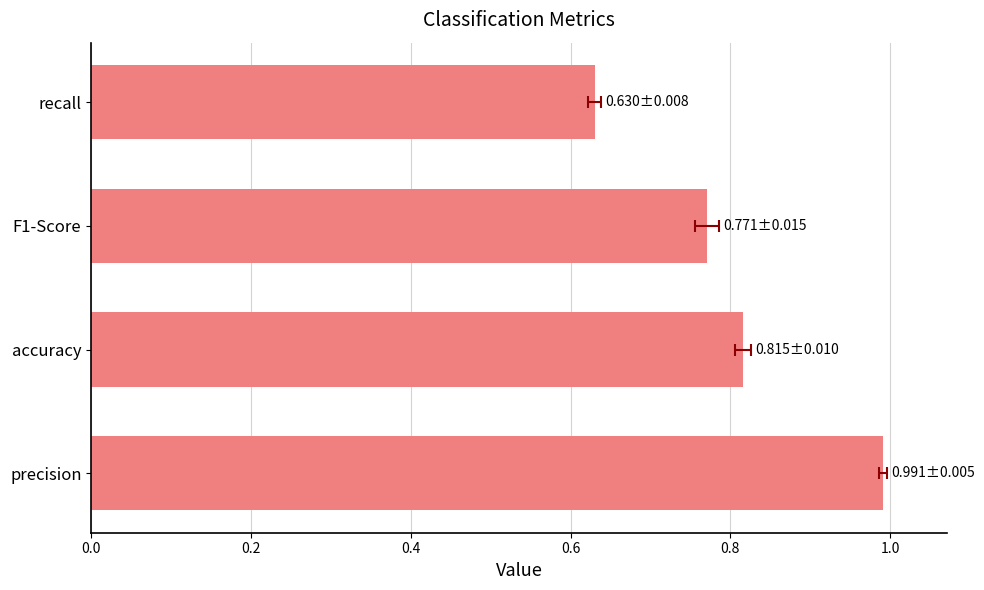

What is the value of the 1st bar from the left?

1.0